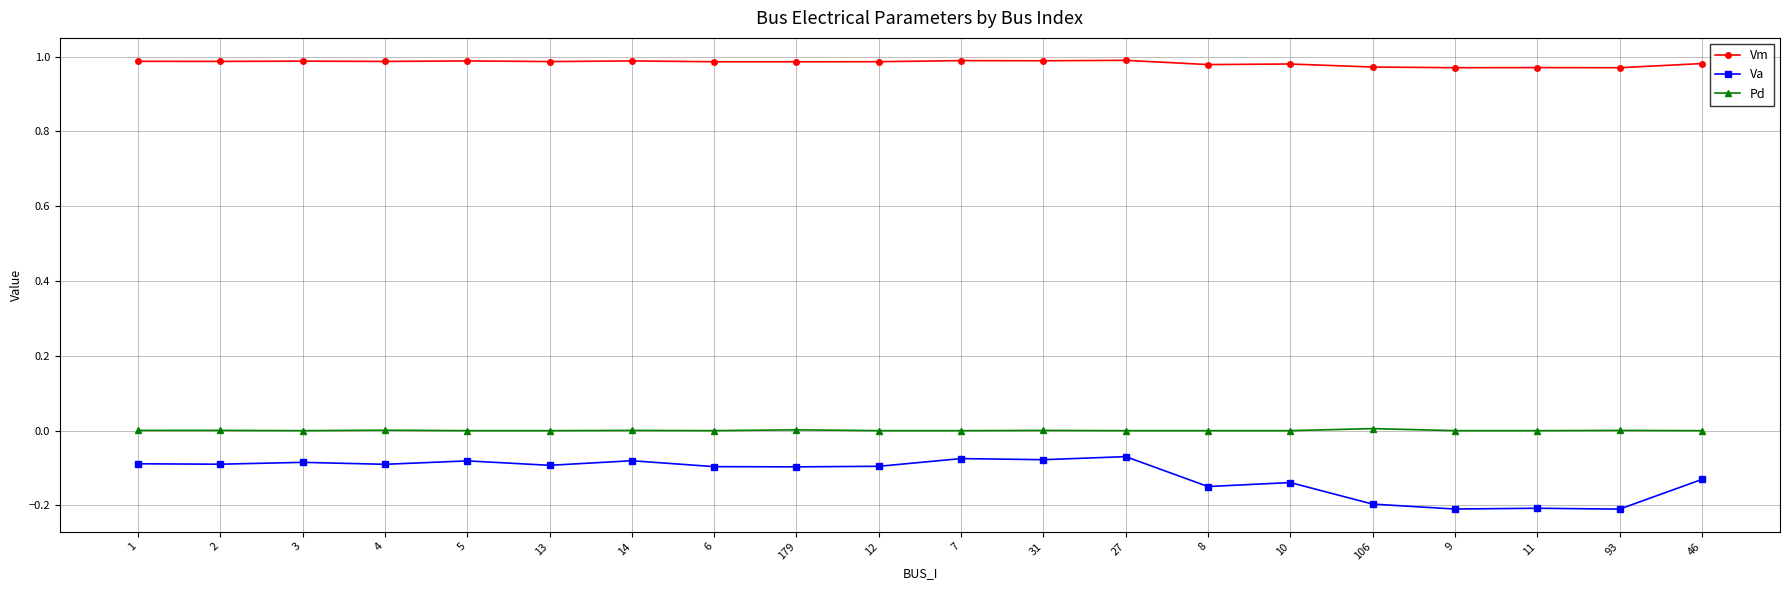

What is the lowest value of the Va series?

-0.2